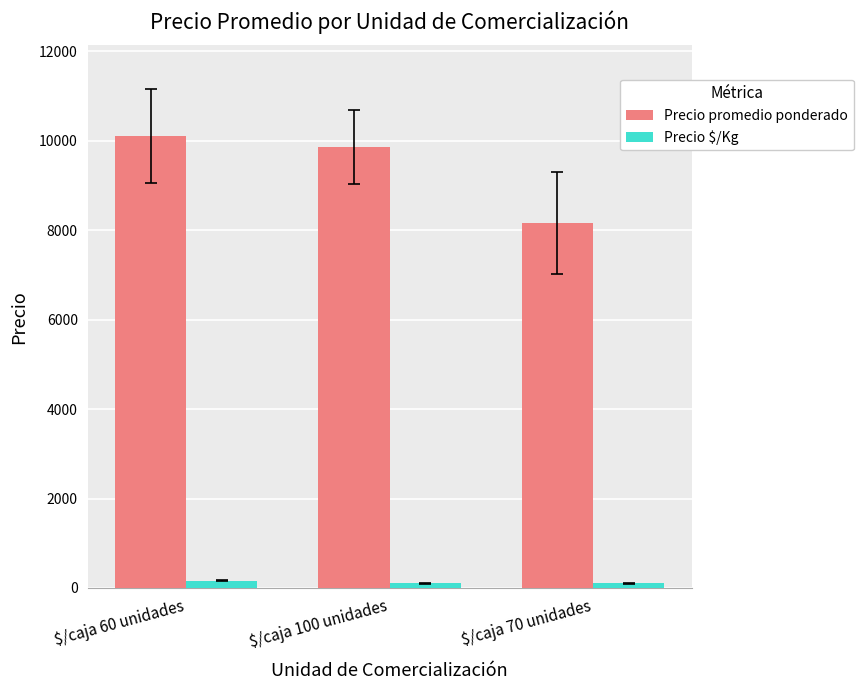

At $/caja 100 unidades, list the series in order from largest to smallest.

Precio promedio ponderado, Precio $/Kg